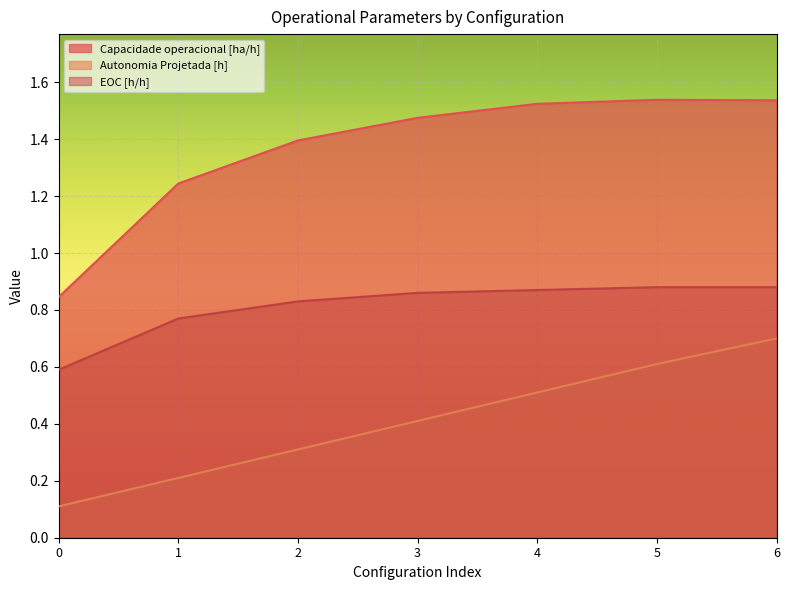

Rank the series by their maximum value, from highest to lowest.

Capacidade operacional [ha/h], EOC [h/h], Autonomia Projetada [h]